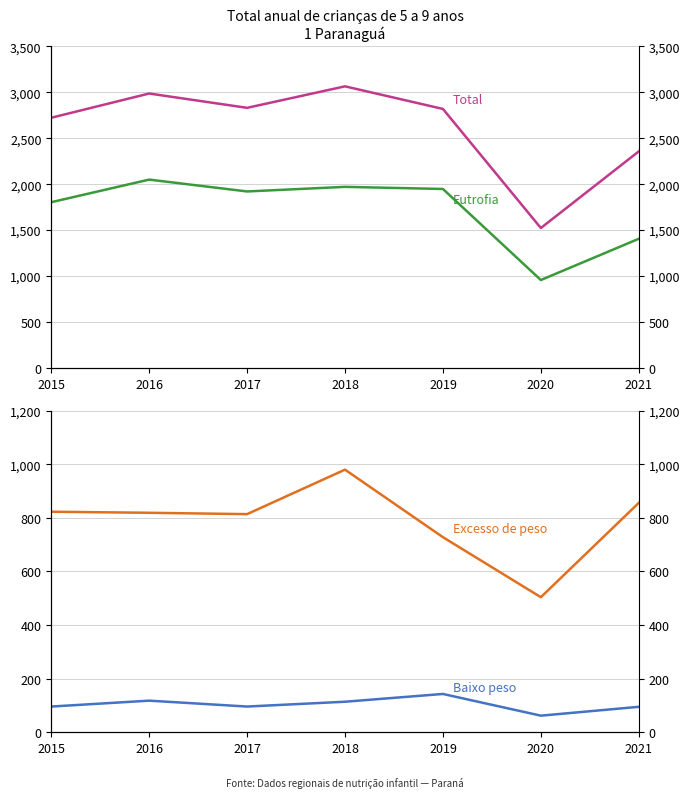

True or false: Baixo peso and Eutrofia intersect in this chart.

False